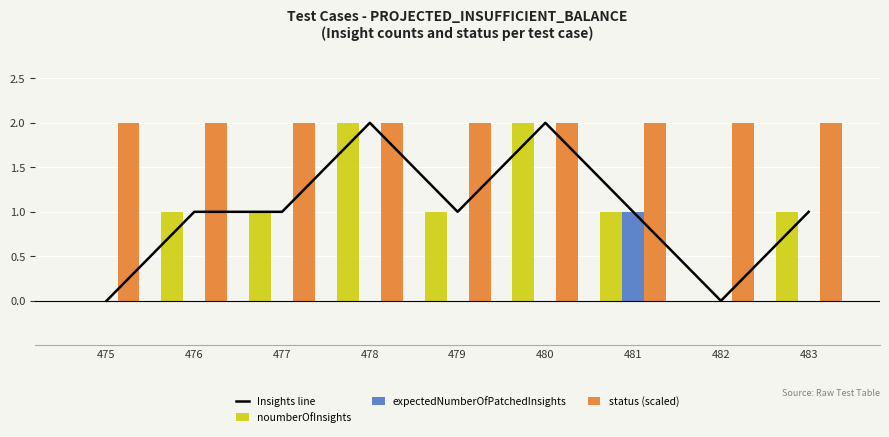

What is the sum of the noumberOfInsights values at 478 and 475?

2